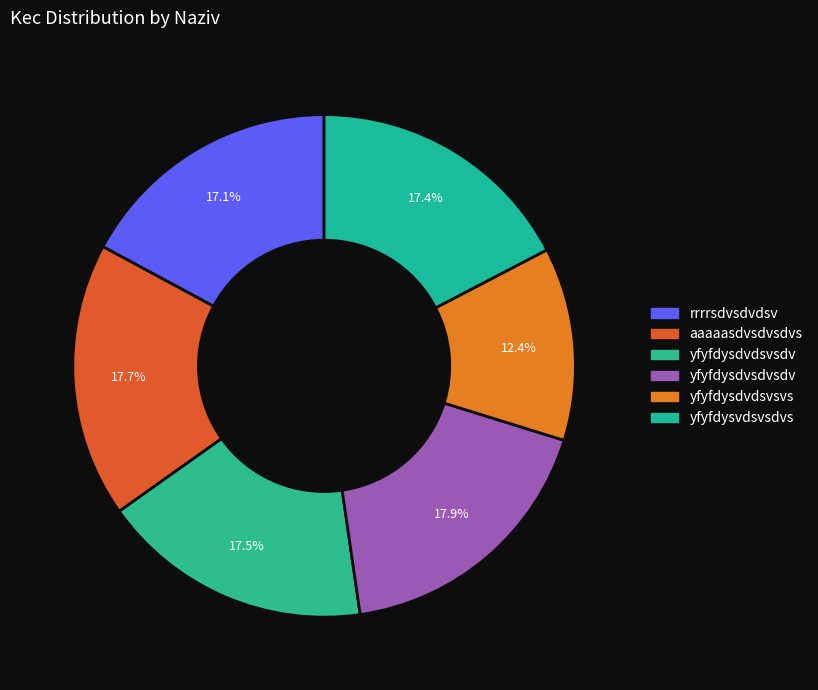

What is the ratio of the value at aaaaasdvsdvsdvs to the value at yfyfdysdvdsvsvs?

1.4